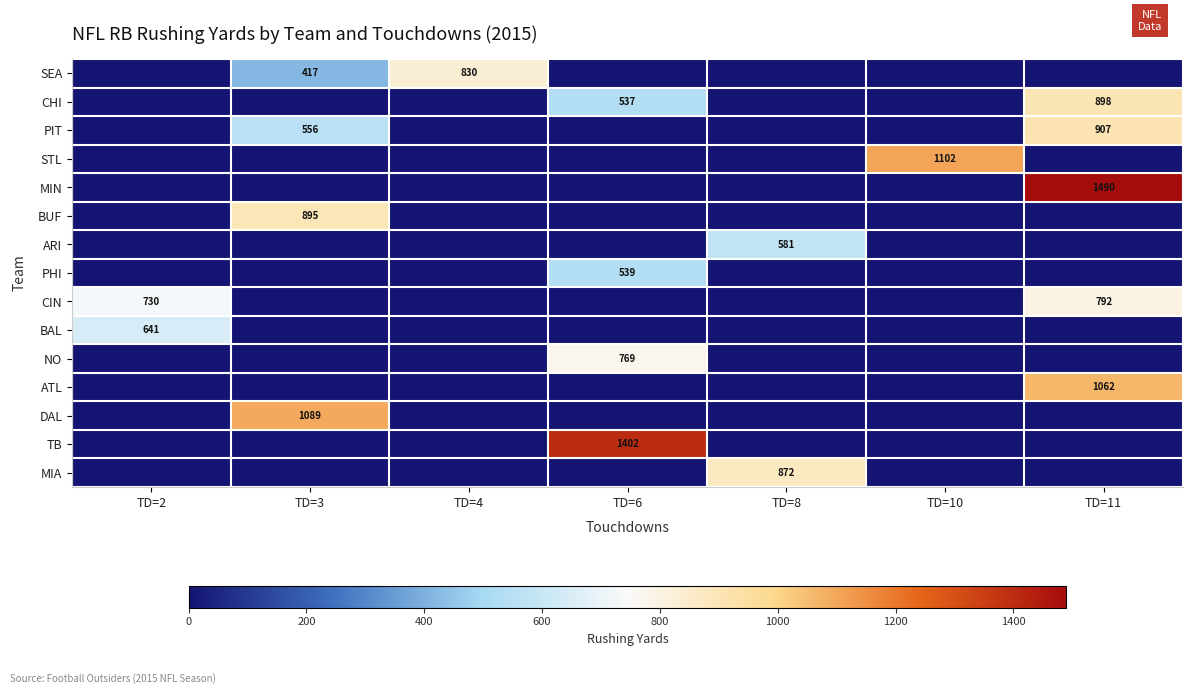

True or false: STL has a value of 1102 at TD=10.

True